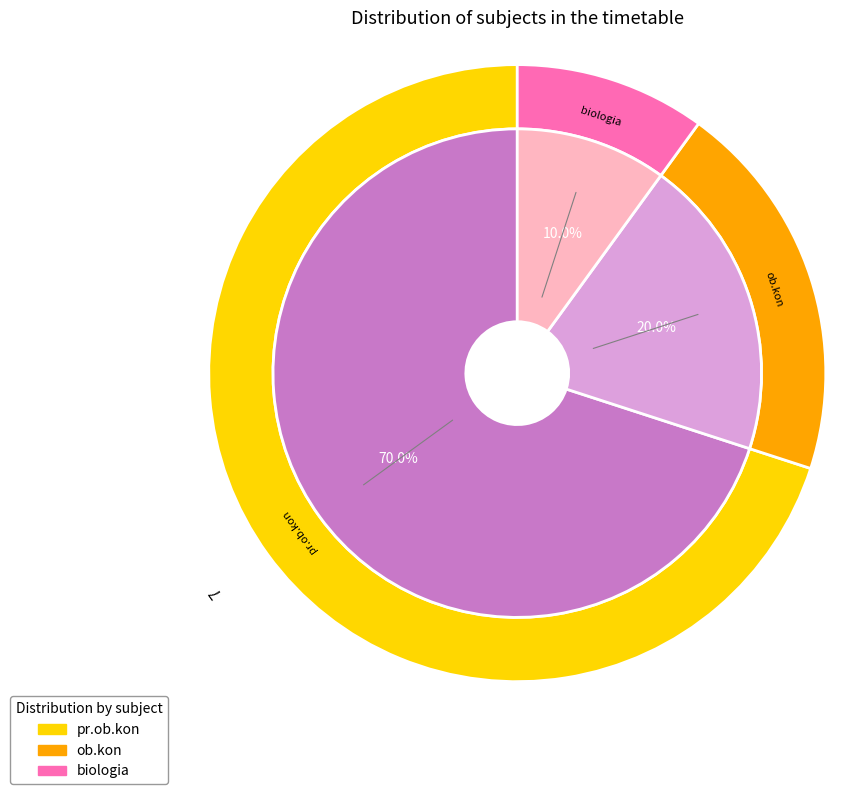

Rank the categories by value from highest to lowest.

pr.ob.kon, ob.kon, biologia